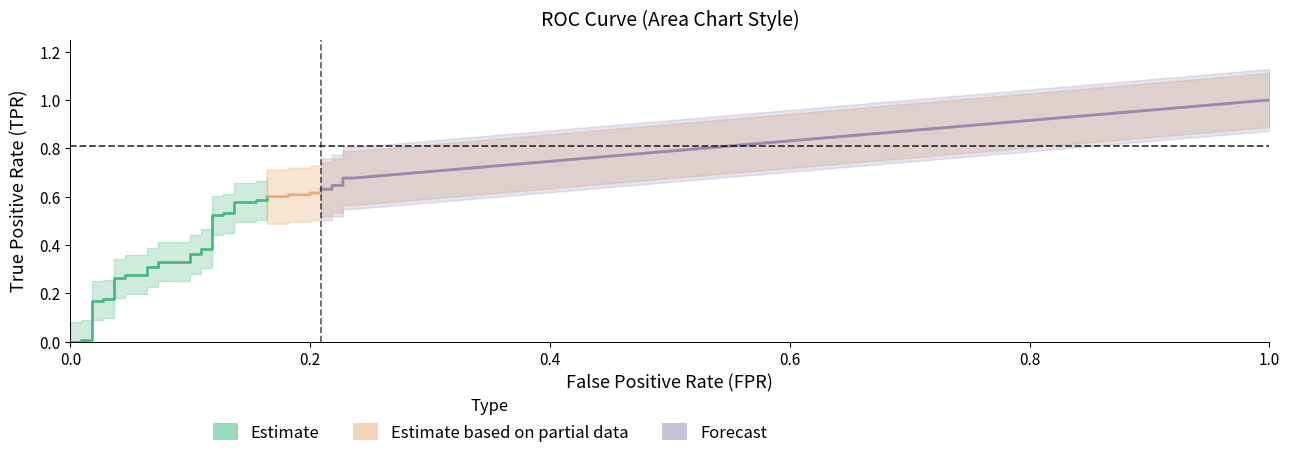

What is the difference between the tpr values at 32 and 5?

0.4